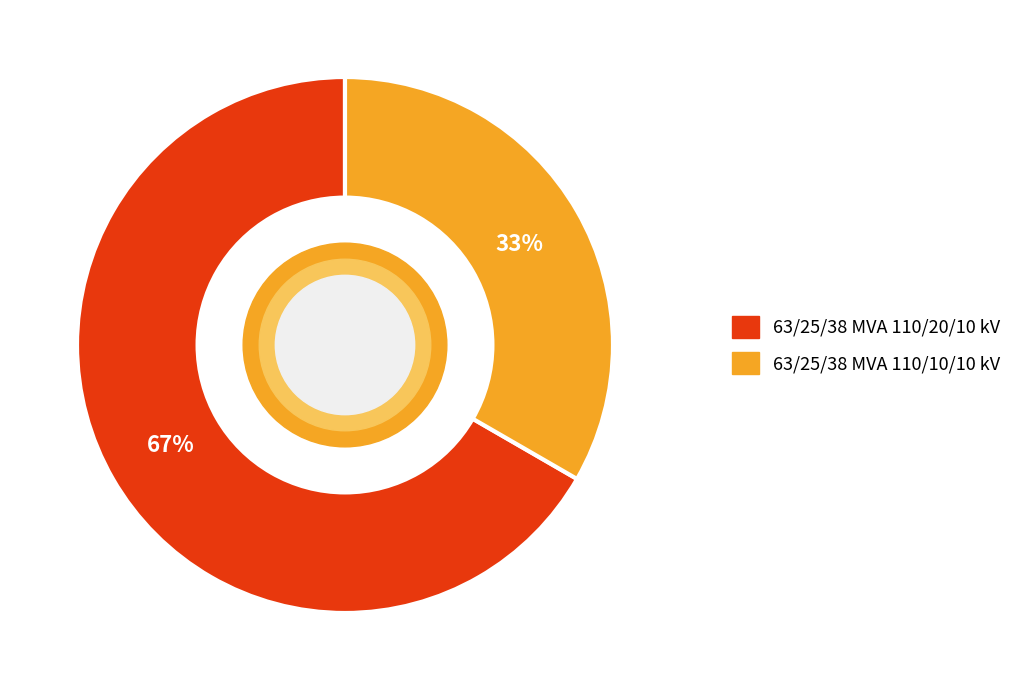

What is the ratio of the value at 63/25/38 MVA 110/20/10 kV to the value at 63/25/38 MVA 110/10/10 kV?

2.0